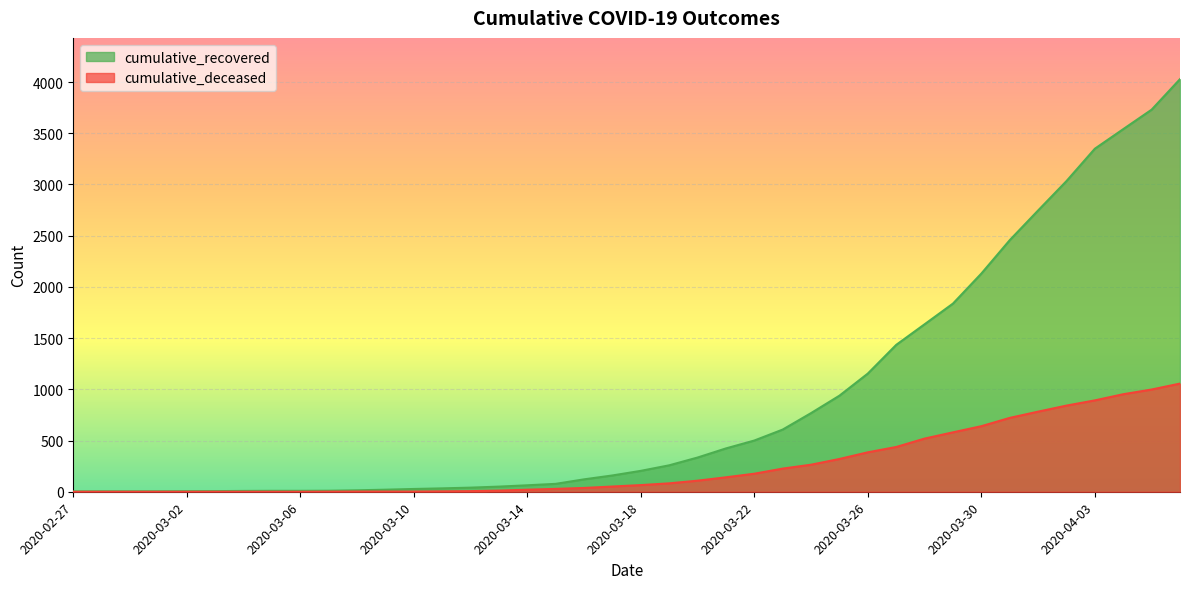

Which series has the widest spread of values?

cumulative_recovered